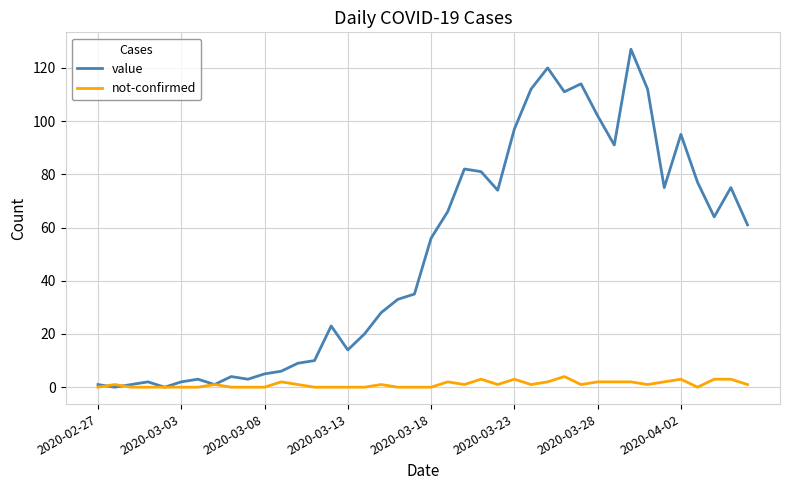

What are all the series names shown in the legend?

value, not-confirmed